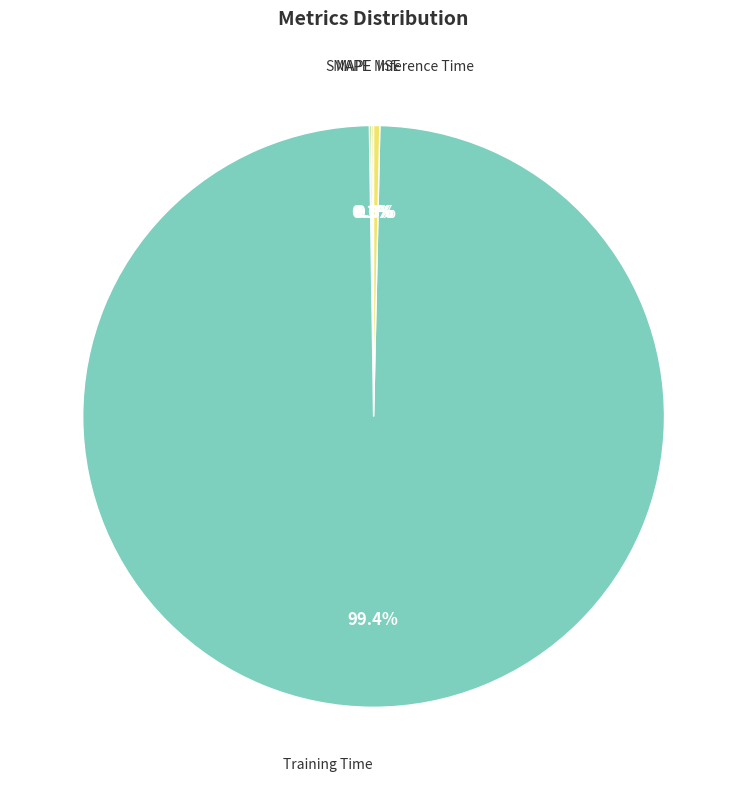

Which slice is the largest?

Training Time